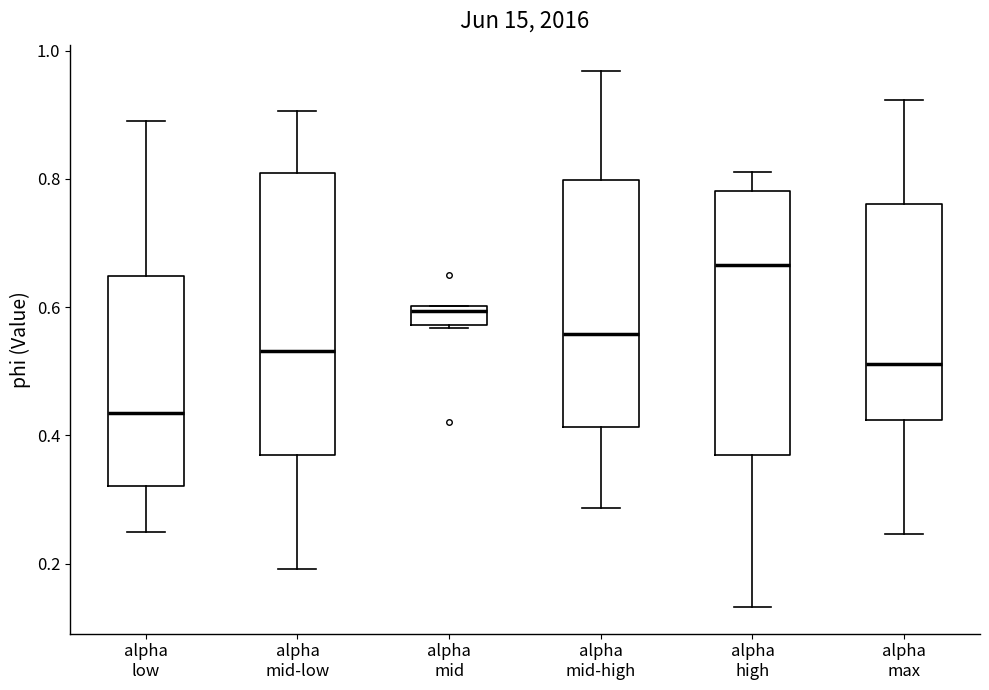

Where is the upper edge of the box for alpha mid-low on the y-axis? The values are not printed on the chart, so give them approximately, as read against the axis.

0.80